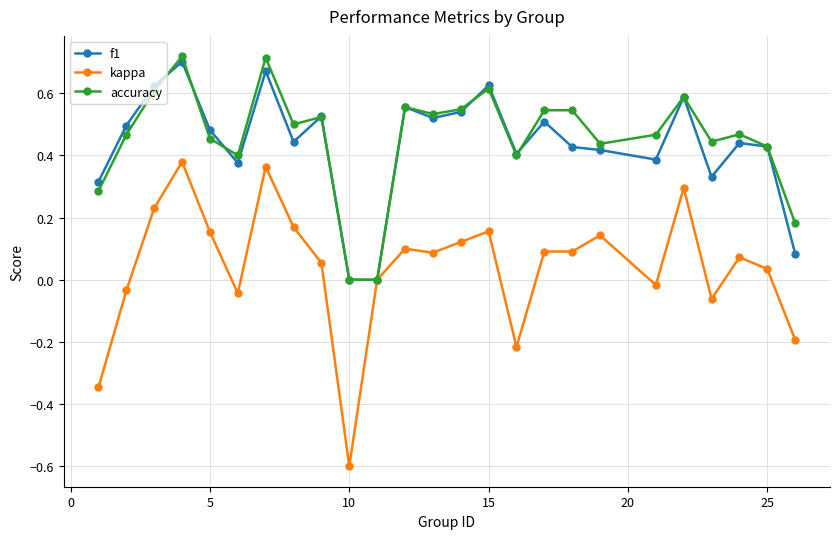

Which series has the widest spread of values?

kappa